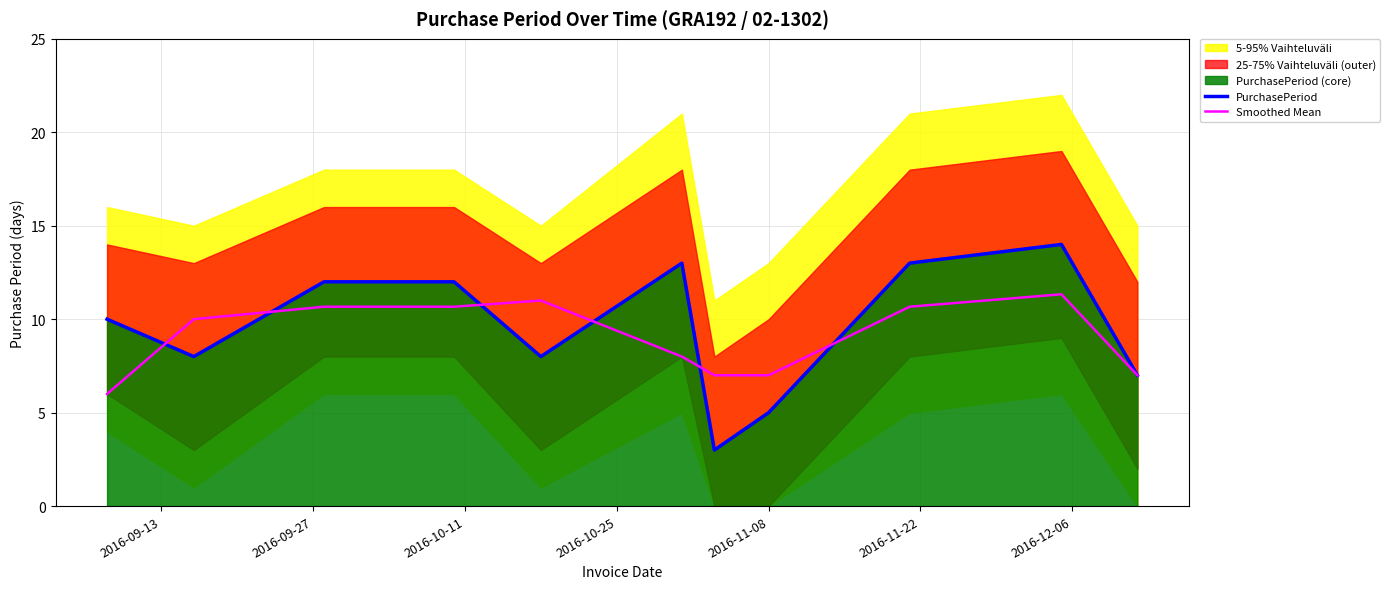

How many interior local valleys does the PurchasePeriod series have?

3